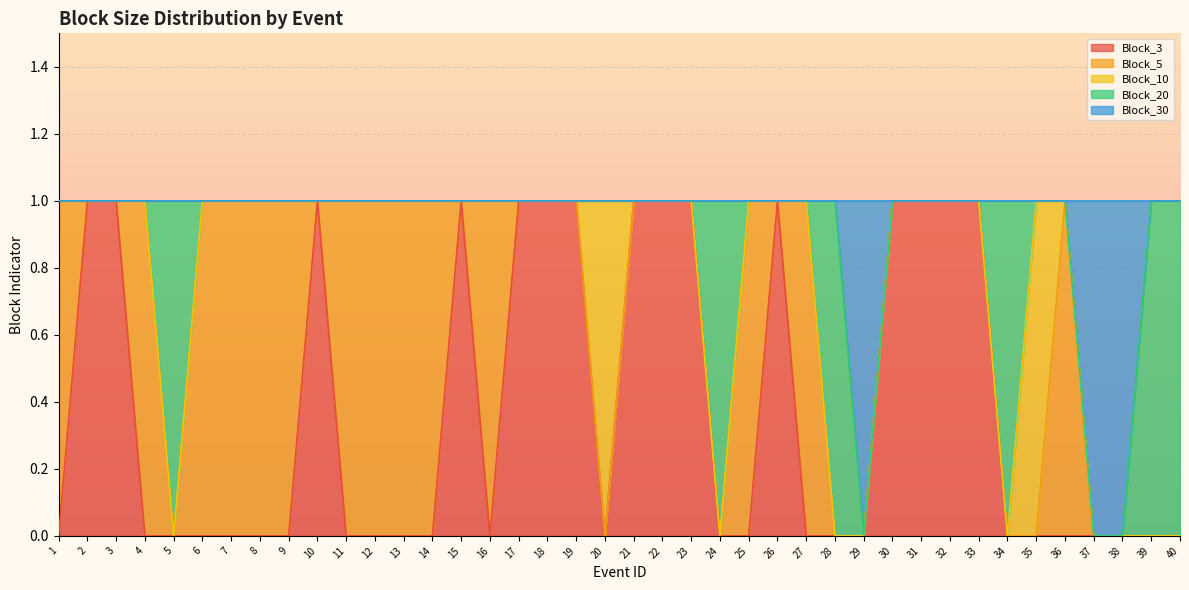

What are all the series names shown in the legend?

Block_3, Block_5, Block_10, Block_20, Block_30